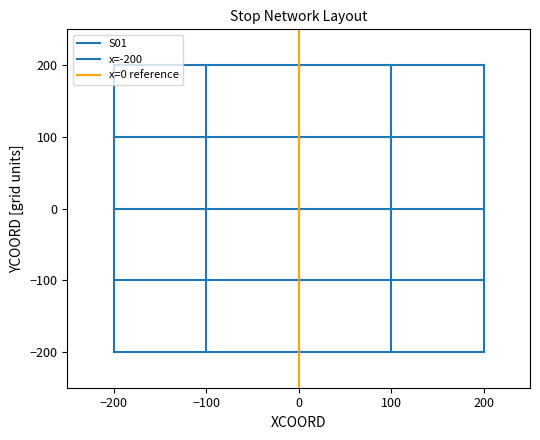

Is this an area chart (filled region under the line)?

No